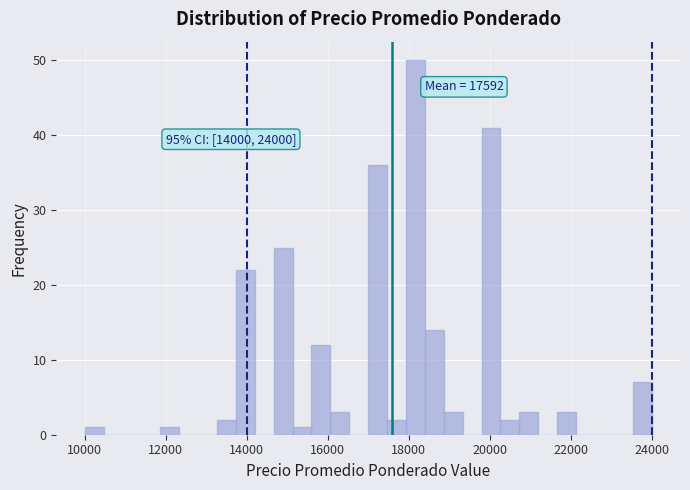

Around what value on the x-axis is the tallest bar? Give the approximate position of its centre, as read against the axis.

18200